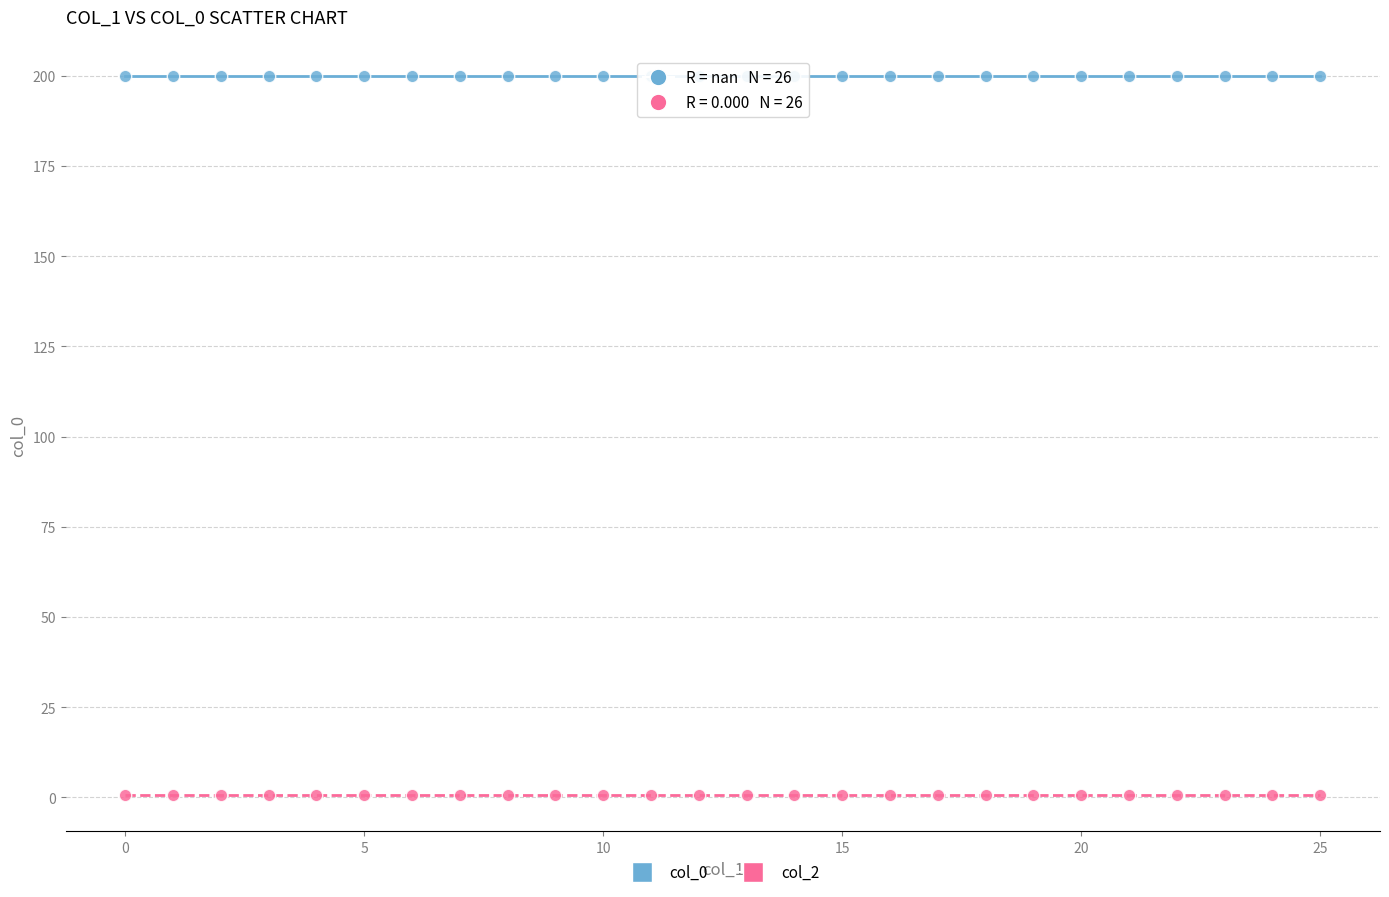

How many points are shown in the scatter plot?

52